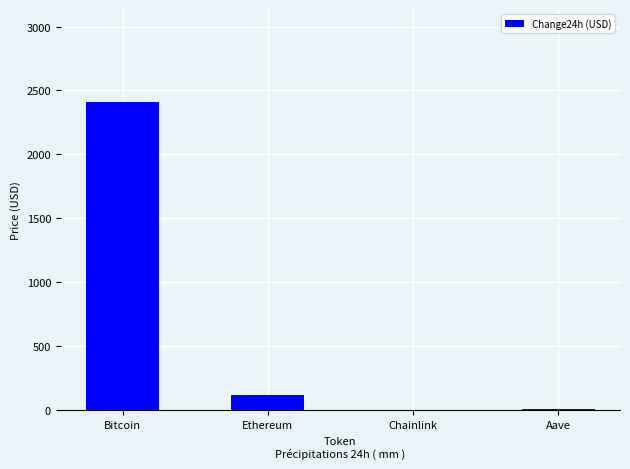

Where does the data first go above 117?

Bitcoin